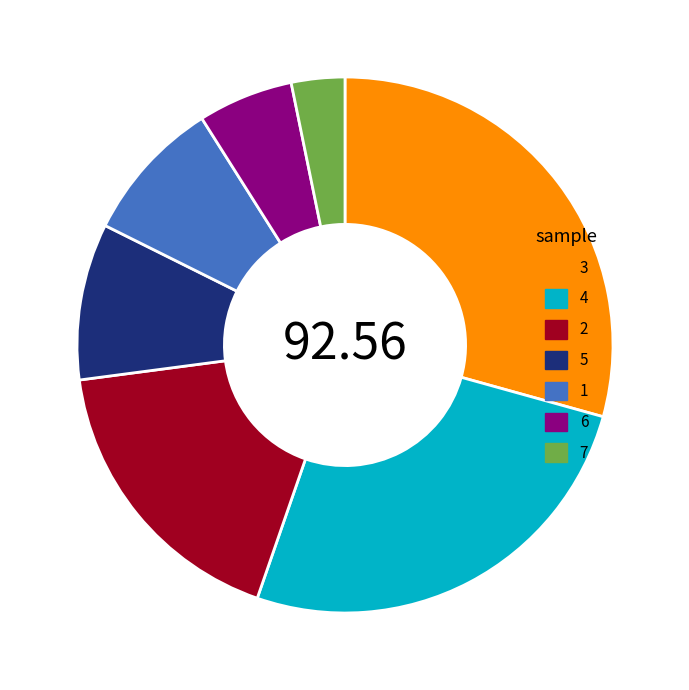

Which has a higher value, 3 or 7?

3